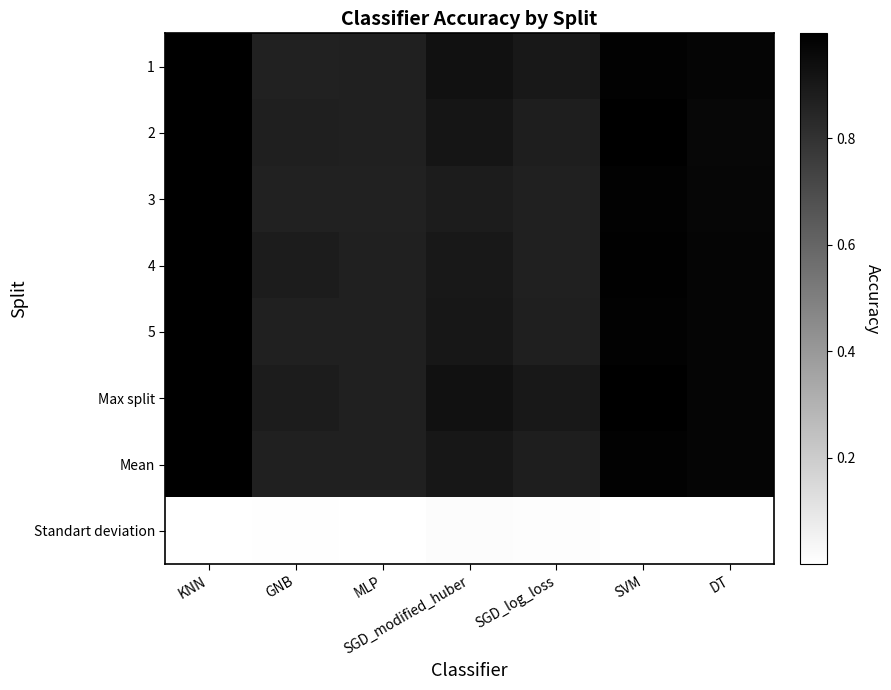

Reading left to right, extract all data points from this chart.

1: KNN=1.0	GNB=0.9	MLP=0.9	SGD_modified_huber=0.9	SGD_log_loss=0.9	SVM=1.0	DT=1.0
2: KNN=1.0	GNB=0.9	MLP=0.9	SGD_modified_huber=0.9	SGD_log_loss=0.9	SVM=1.0	DT=1.0
3: KNN=1.0	GNB=0.9	MLP=0.9	SGD_modified_huber=0.9	SGD_log_loss=0.9	SVM=1.0	DT=1.0
4: KNN=1.0	GNB=0.9	MLP=0.9	SGD_modified_huber=0.9	SGD_log_loss=0.9	SVM=1.0	DT=1.0
5: KNN=1.0	GNB=0.9	MLP=0.9	SGD_modified_huber=0.9	SGD_log_loss=0.9	SVM=1.0	DT=1.0
Max split: KNN=1.0	GNB=0.9	MLP=0.9	SGD_modified_huber=0.9	SGD_log_loss=0.9	SVM=1.0	DT=1.0
Mean: KNN=1.0	GNB=0.9	MLP=0.9	SGD_modified_huber=0.9	SGD_log_loss=0.9	SVM=1.0	DT=1.0
Standart deviation: KNN=0.0	GNB=0.0	MLP=0.0	SGD_modified_huber=0.0	SGD_log_loss=0.0	SVM=0.0	DT=0.0